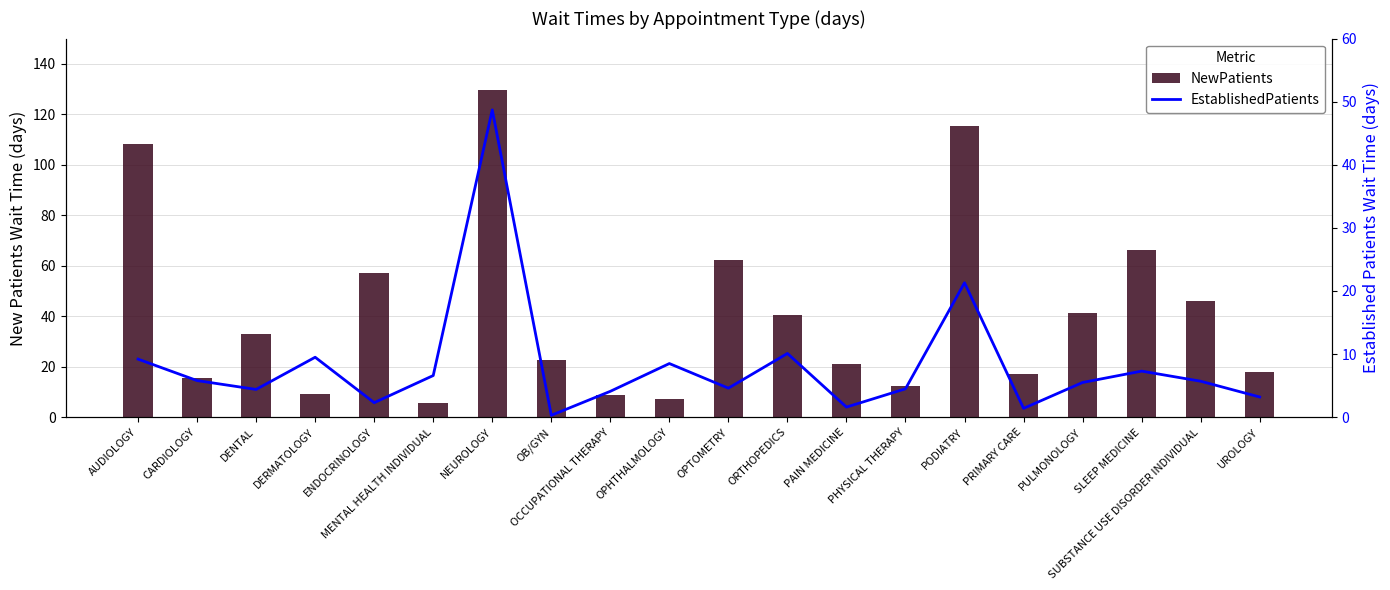

Which series has the widest spread of values?

NewPatients